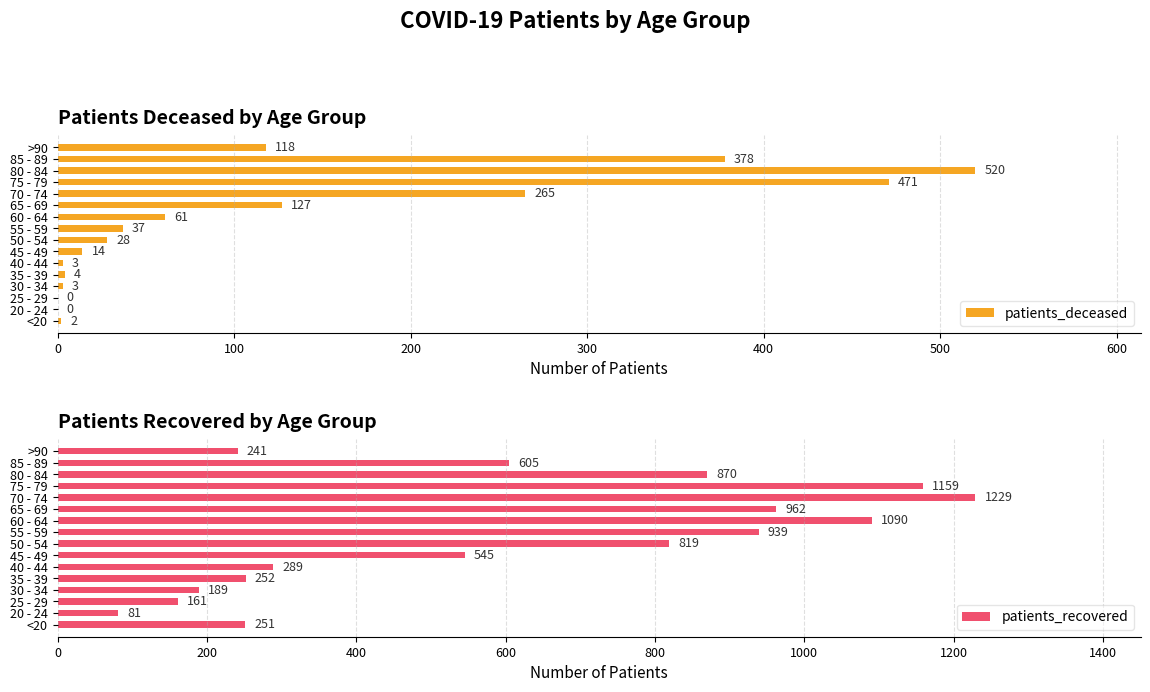

Which series has the largest range (max minus min)?

patients_recovered